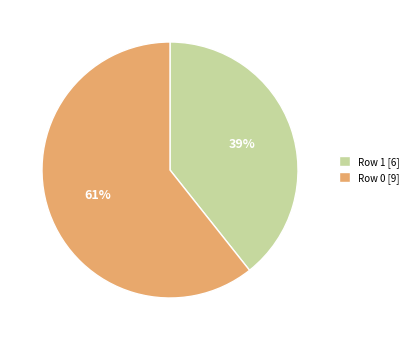

Which category accounts for the majority?

Row 0